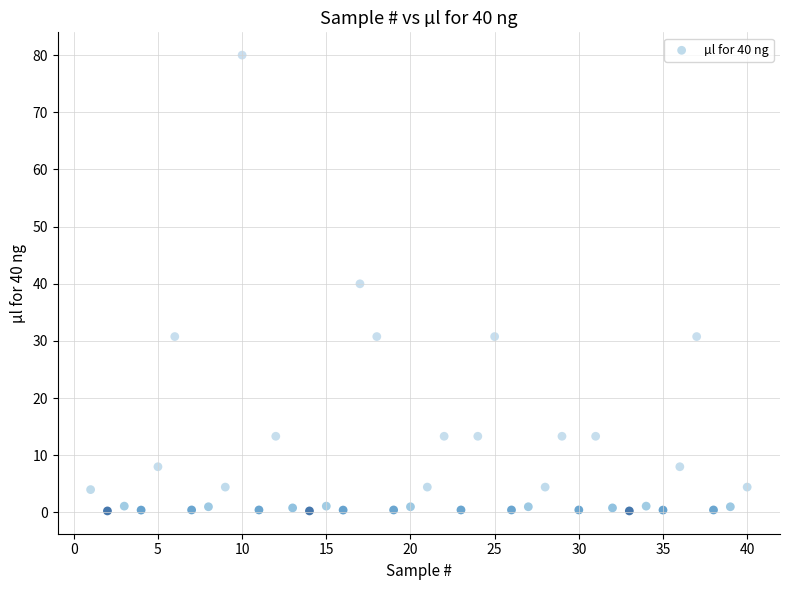

What is the range of X values (max minus min)?

39.0